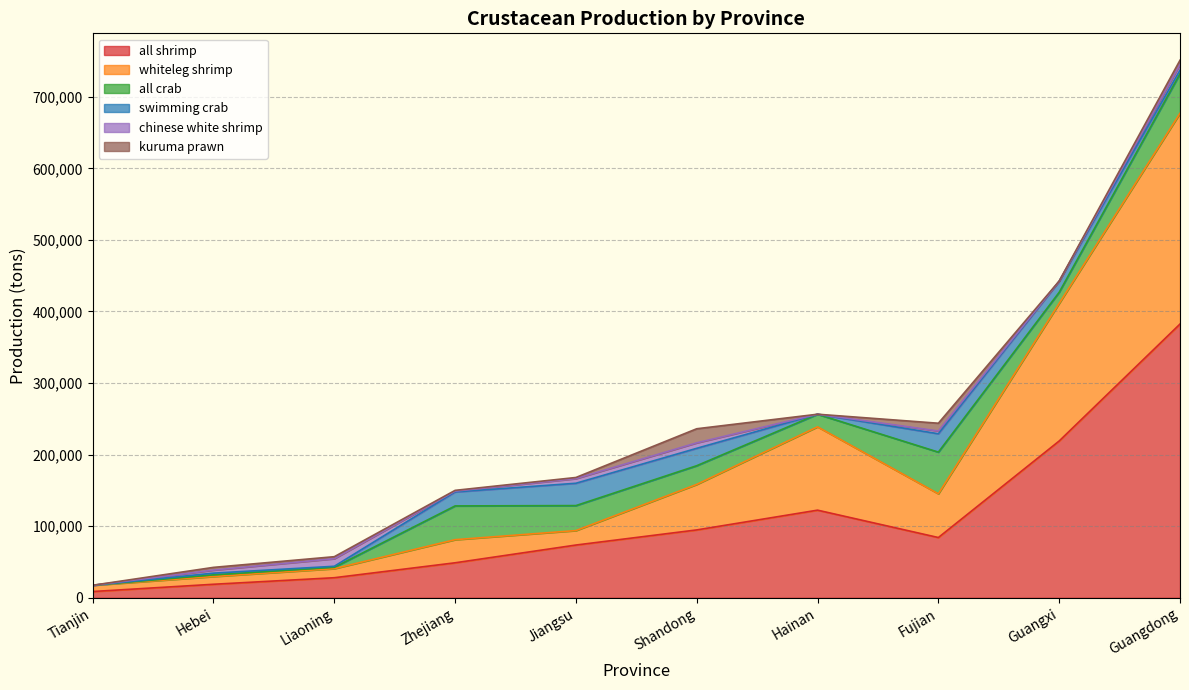

At which label does all crab reach its minimum?

Tianjin